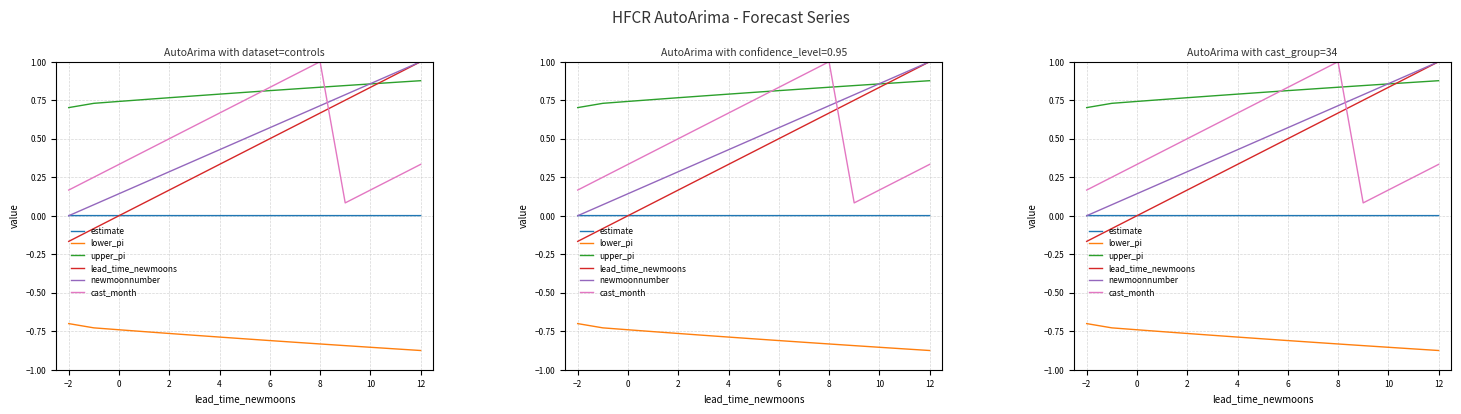

True or false: cast_month and lower_pi intersect in this chart.

False